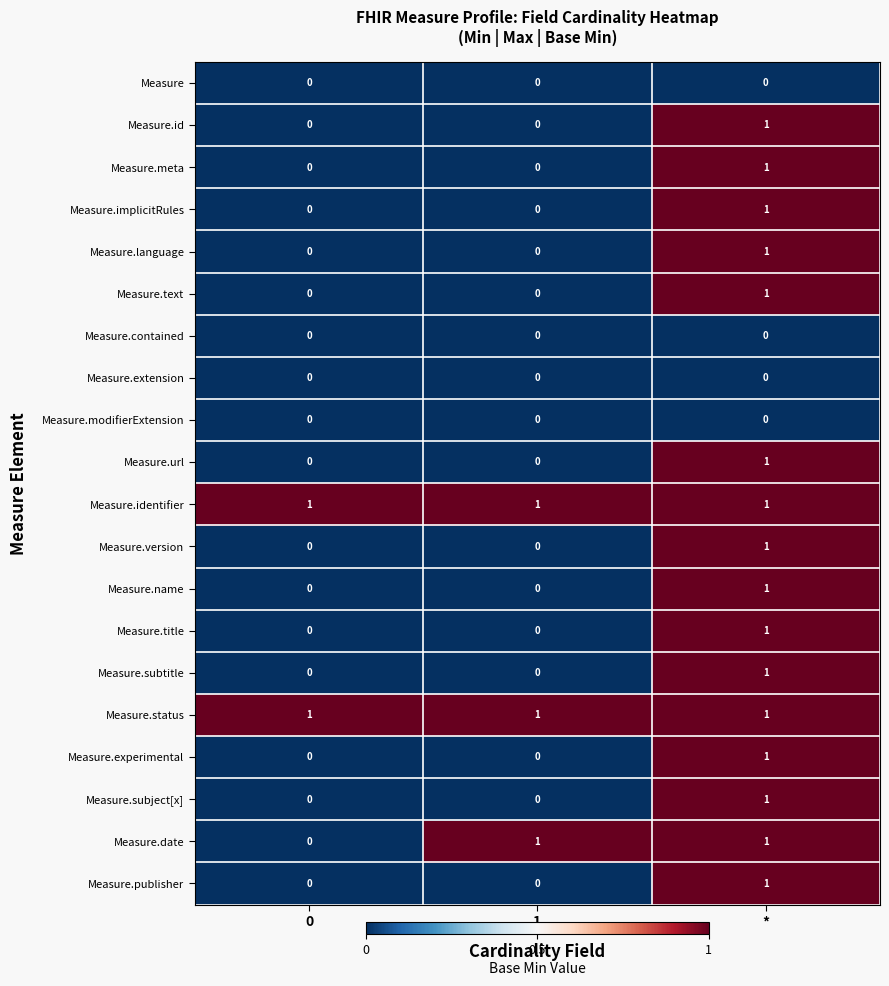

At which category is the sum across all series the highest?

*